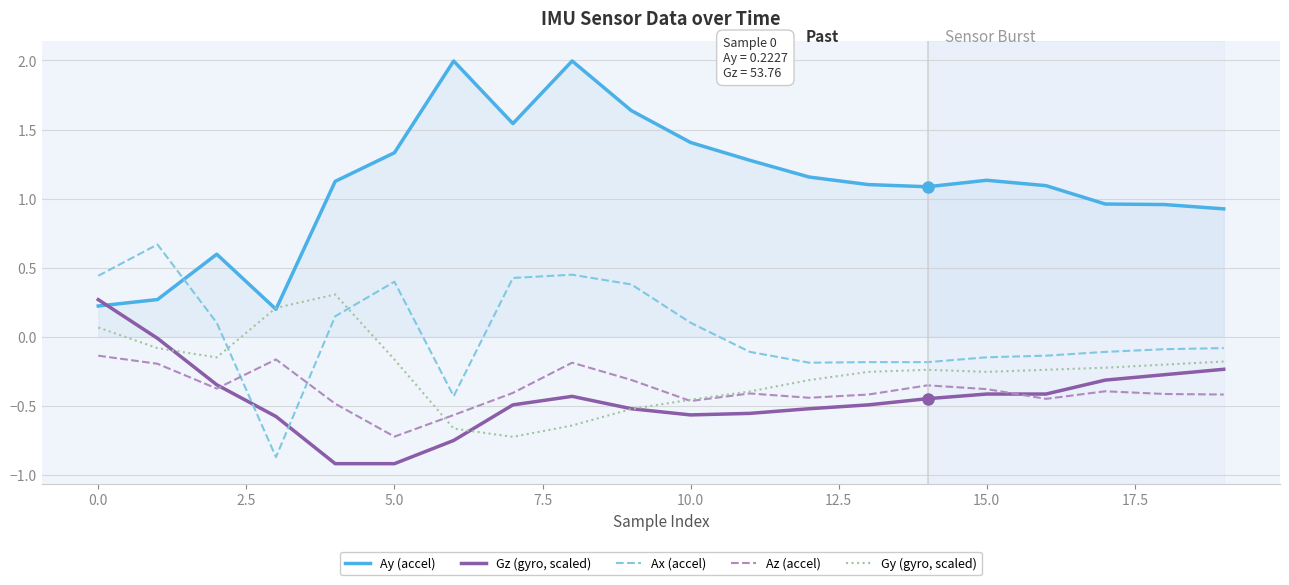

What is the minimum value shown in the chart?

-0.9